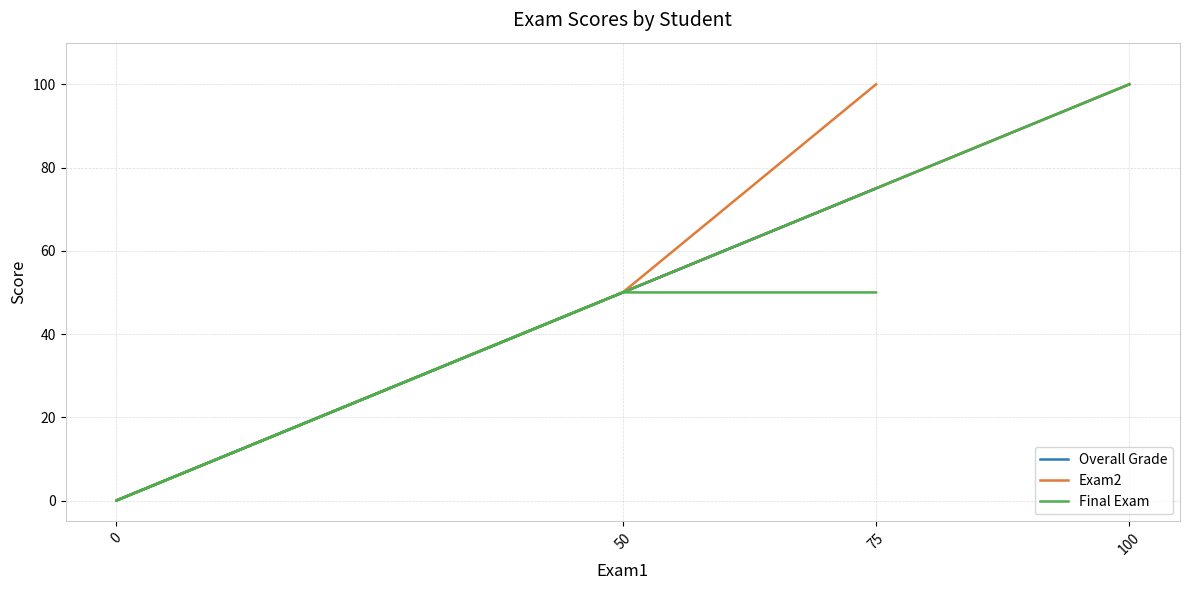

Which series has the largest total across all categories?

Exam2